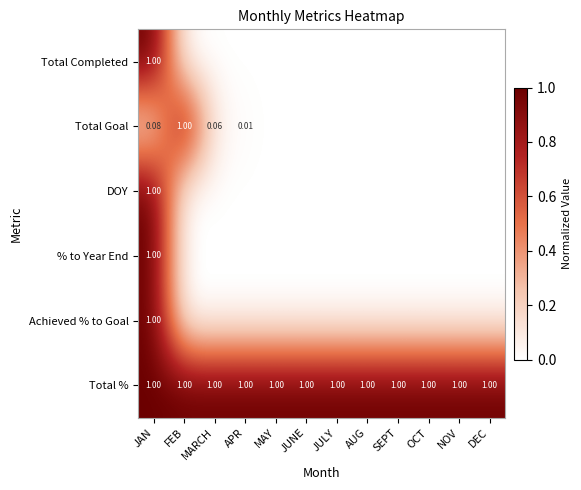

At which category is the sum across all series the highest?

JAN